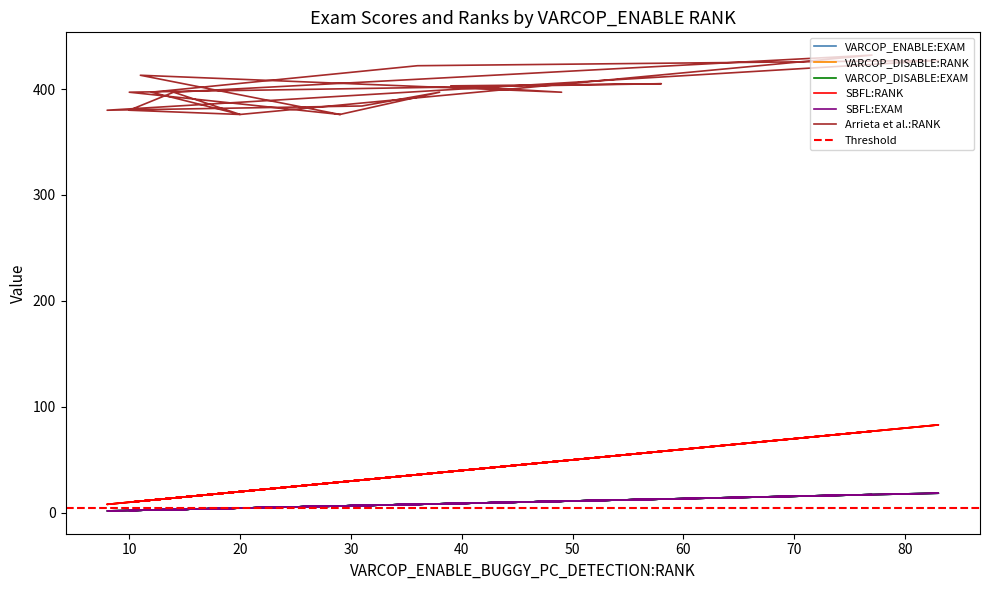

The value of VARCOP_DISABLE:EXAM at 30 is 8.7. True or false?

True